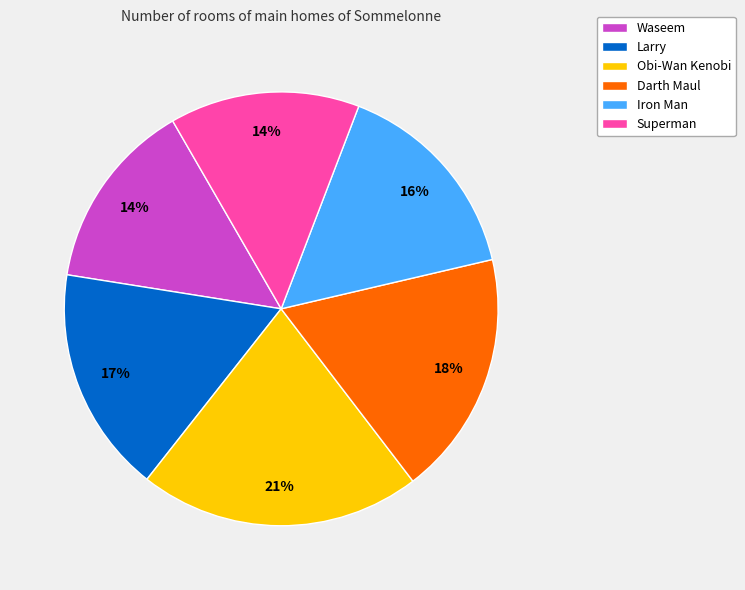

To the nearest percent, what portion does Waseem represent?

14%